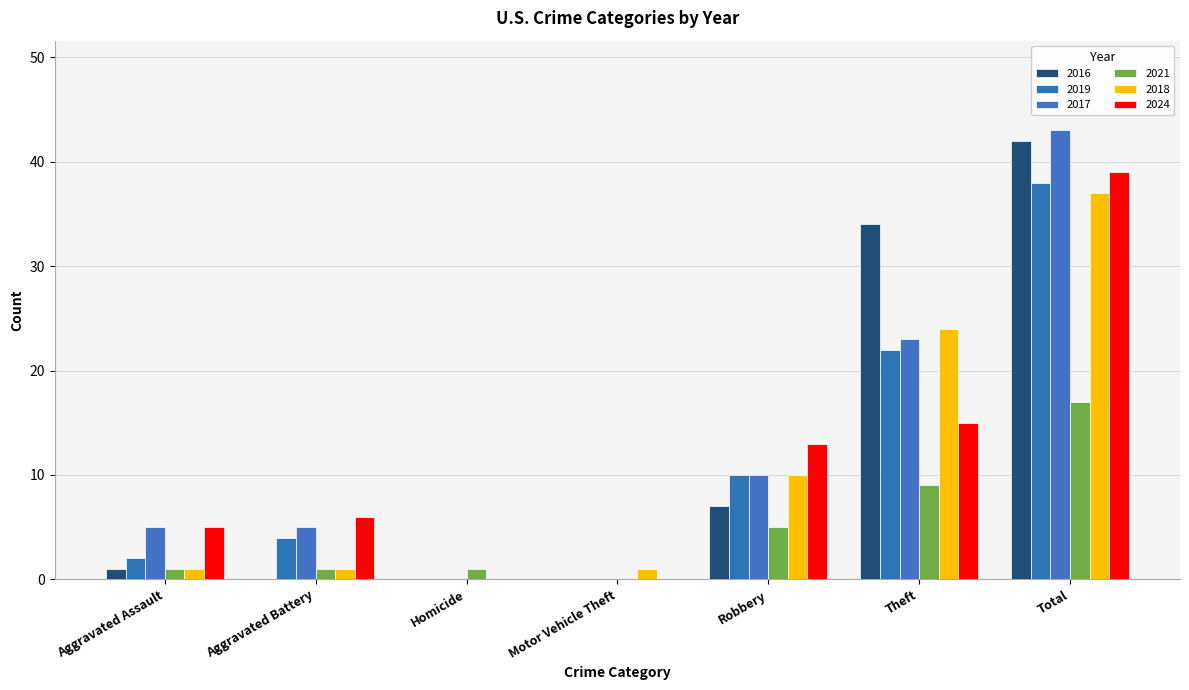

At Aggravated Battery, list the series in order from largest to smallest.

2024, 2017, 2019, 2021, 2018, 2016